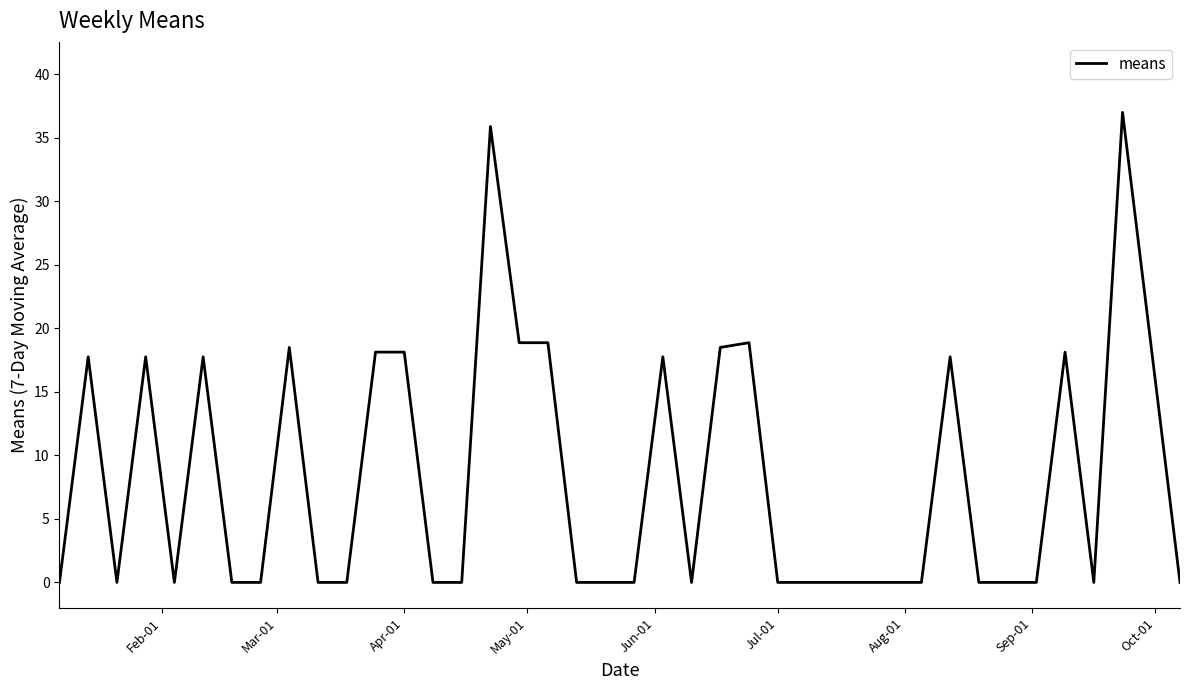

What is the average value?

8.2